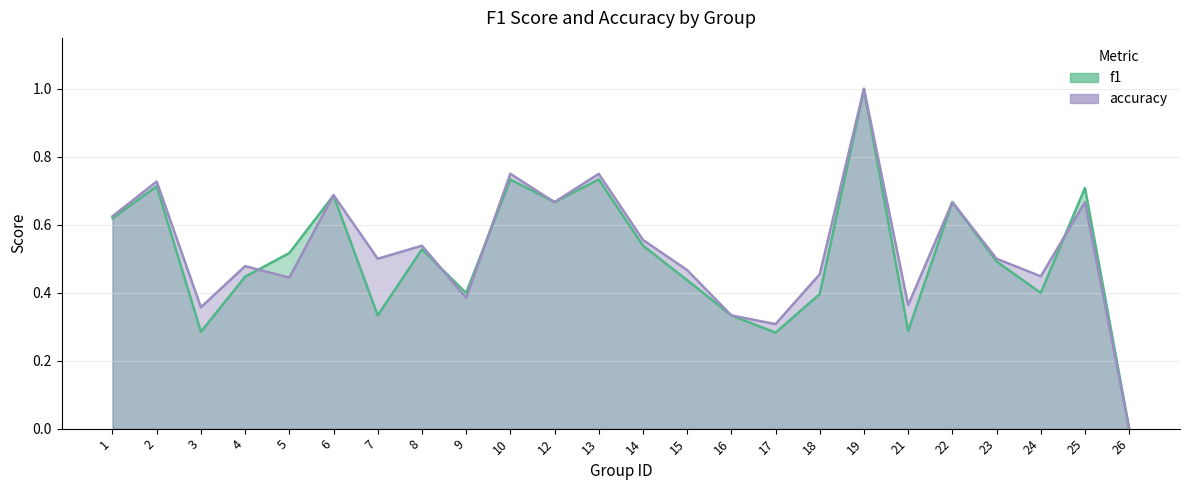

At which category does accuracy reach its first local peak?

2